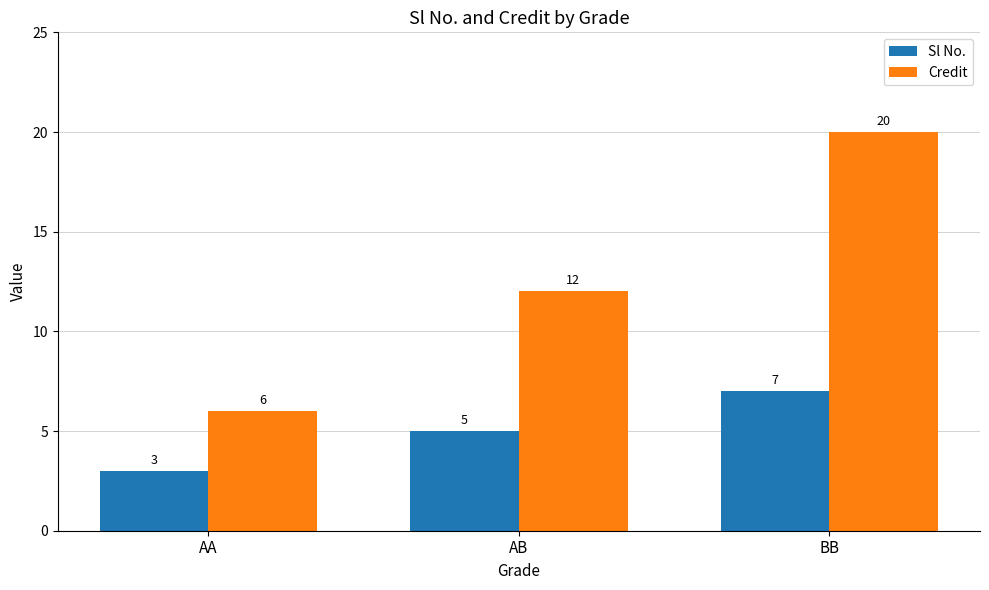

How many Sl No. values are between 3 and 7?

3